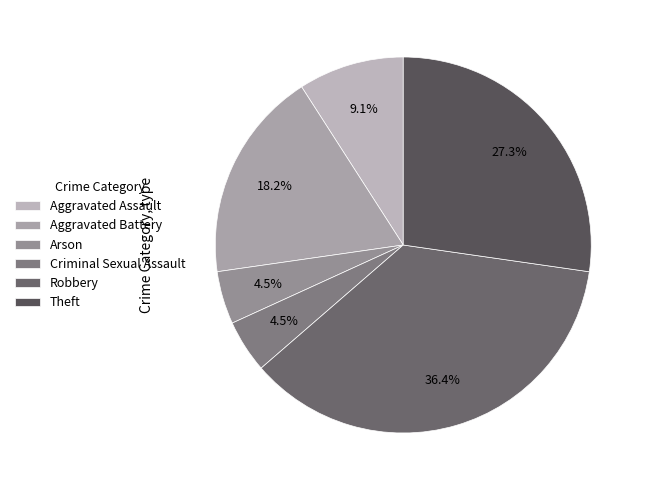

Is there a majority slice in this chart?

No